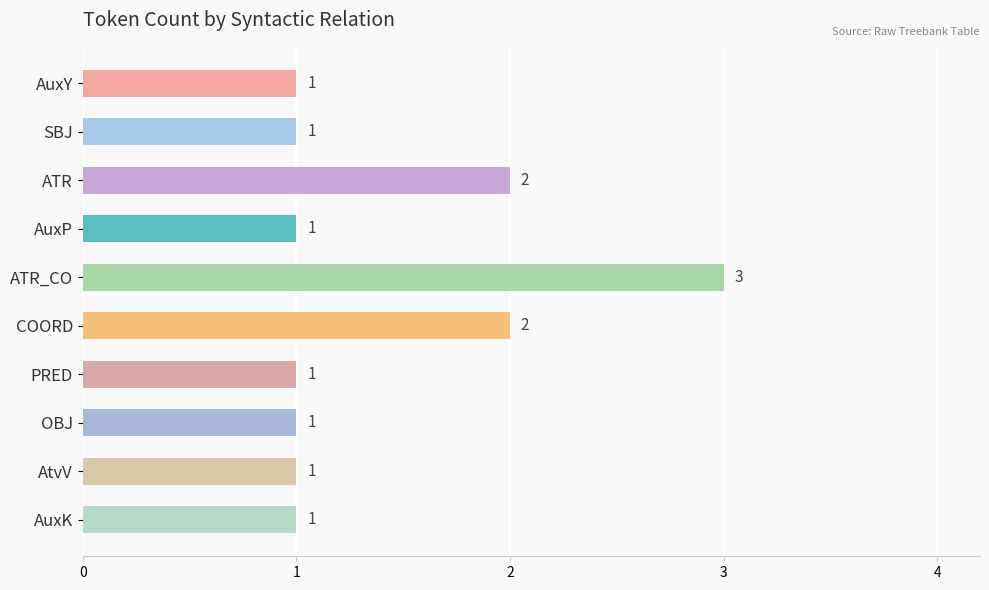

The chart shows a value of 1 at ATR_CO. True or false?

False